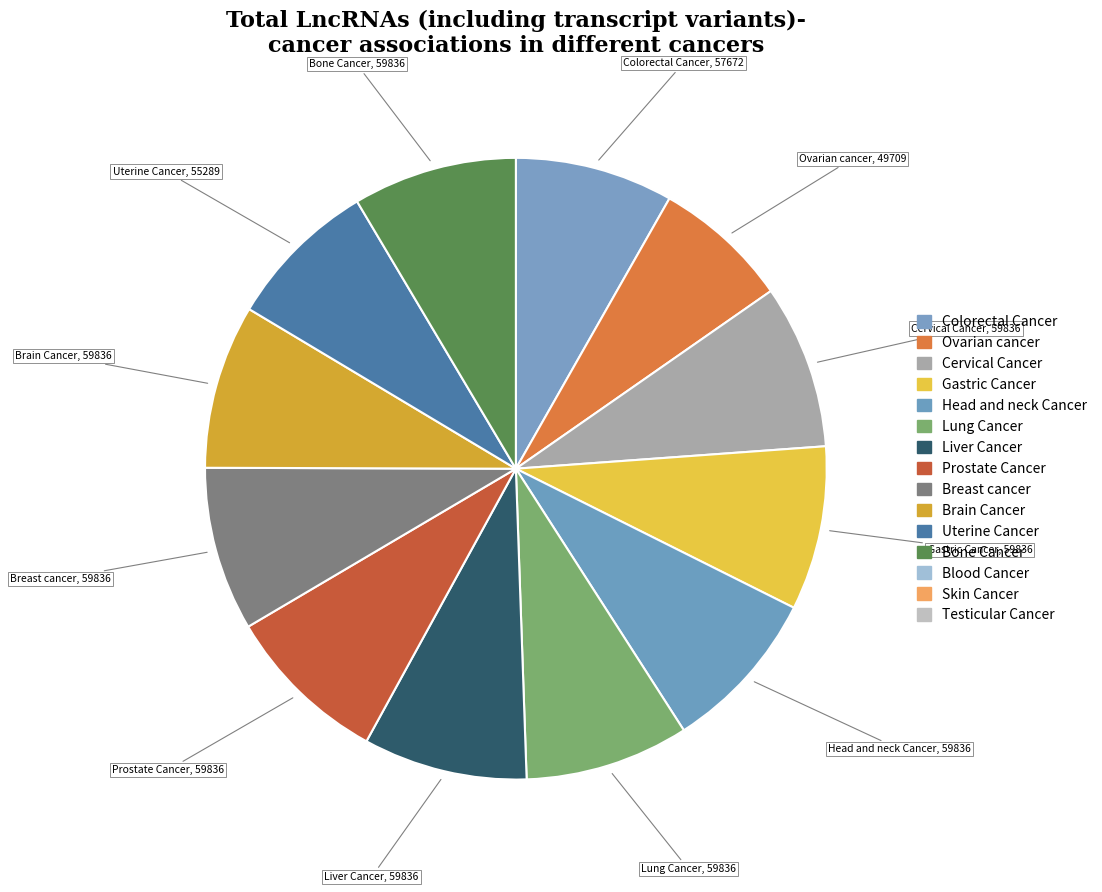

To the nearest percent, what is the difference between the largest and smallest slice percentages?

1%